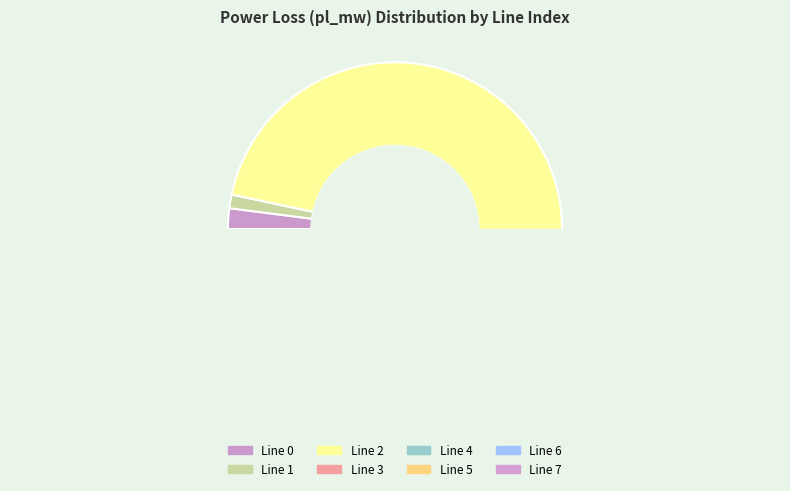

Count the number of slices in the pie.

8